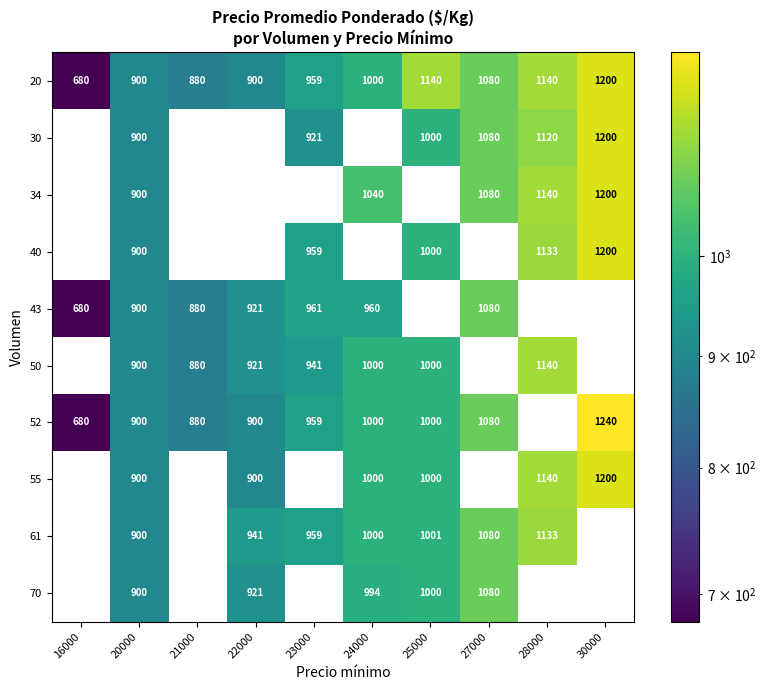

The value of 30 at 20000 is 210. True or false?

False